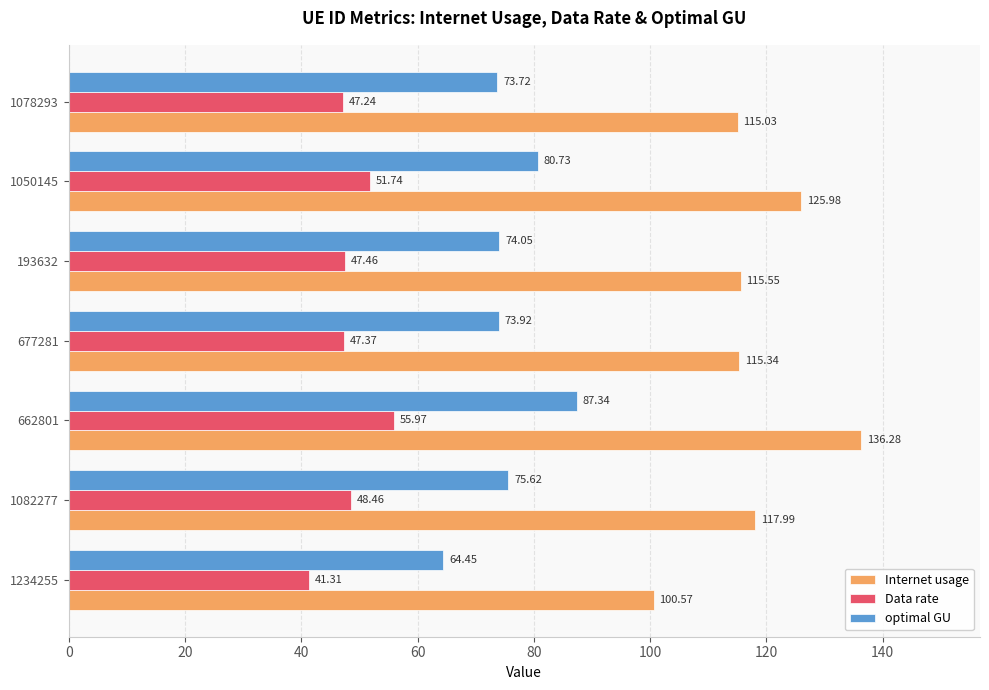

What is the lowest value of the optimal GU series?

64.5